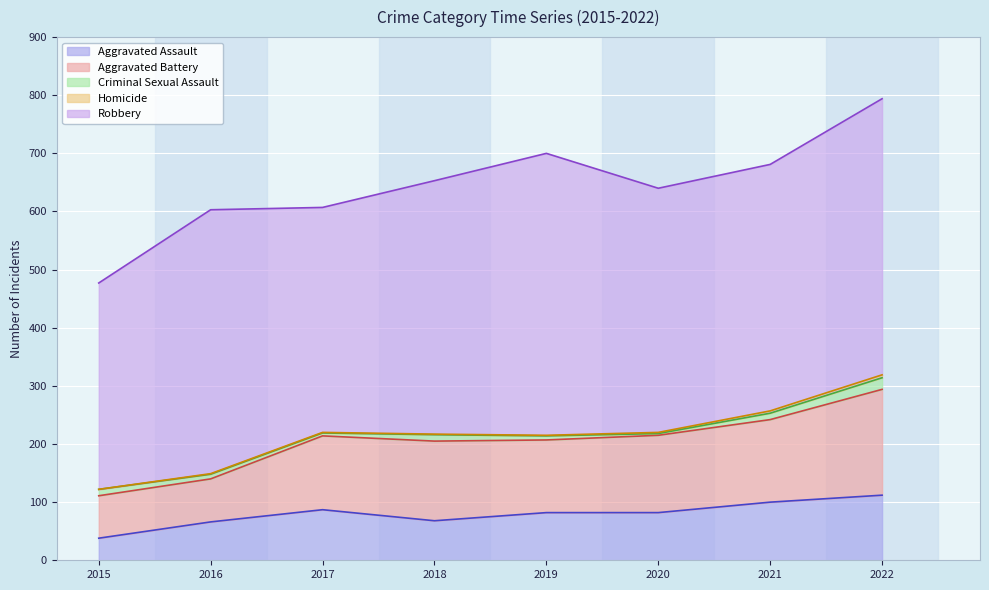

What is the difference between the second highest and minimum values in the Criminal Sexual Assault series?

8